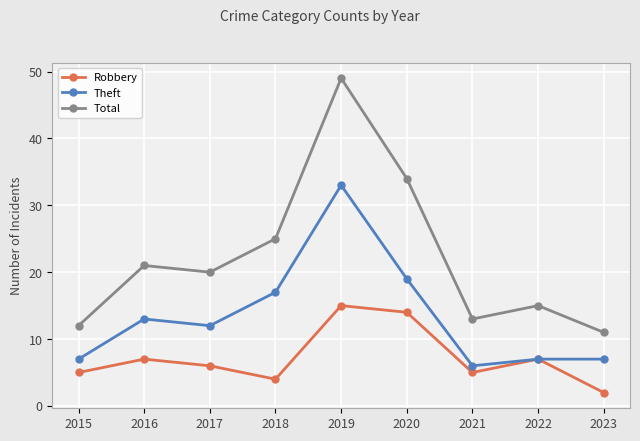

List the series in order of their overall mean, lowest first.

Robbery, Theft, Total